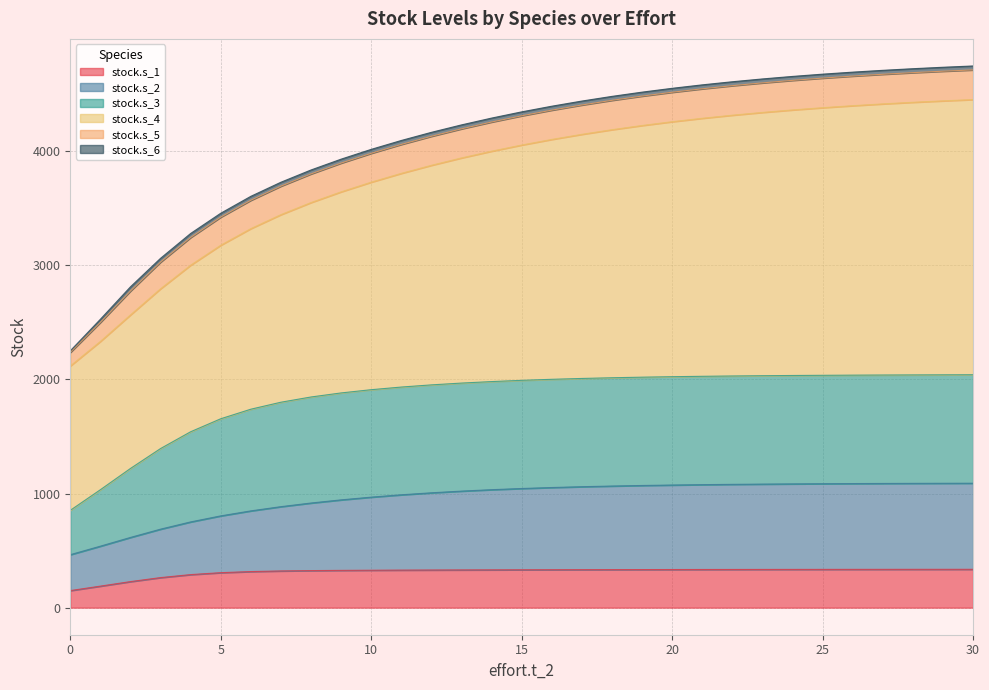

Does the chart display data point markers on the line(s)?

No